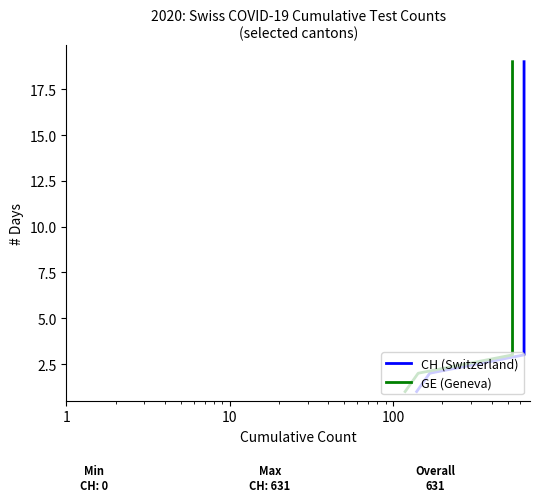

Which series has the widest spread of values?

CH (Switzerland)